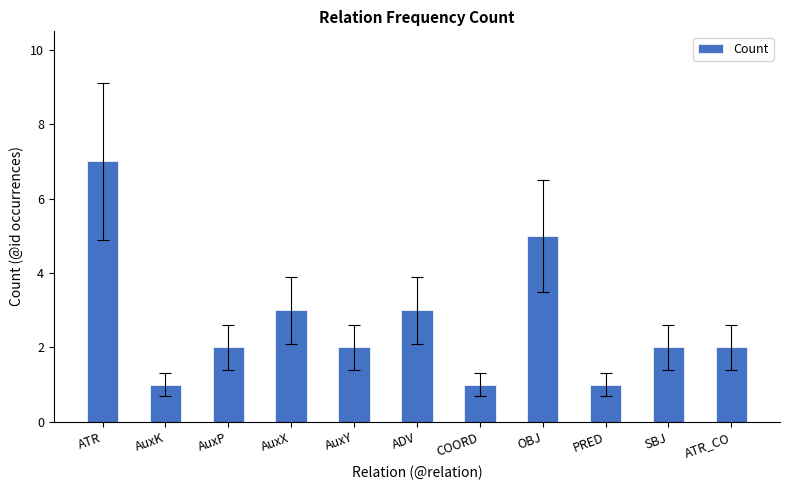

Which label corresponds to the largest value in the chart?

ATR